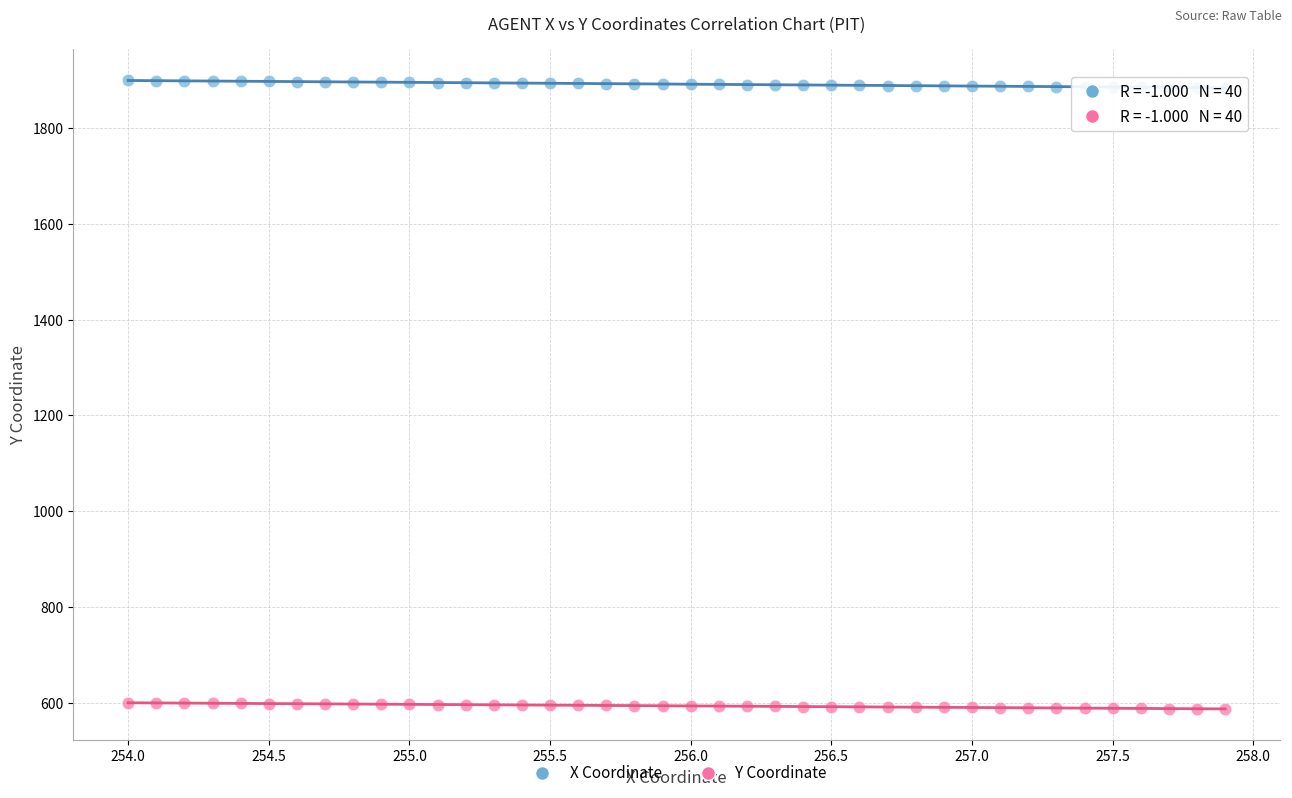

What are all the series names shown in the legend?

X Coordinate, Y Coordinate